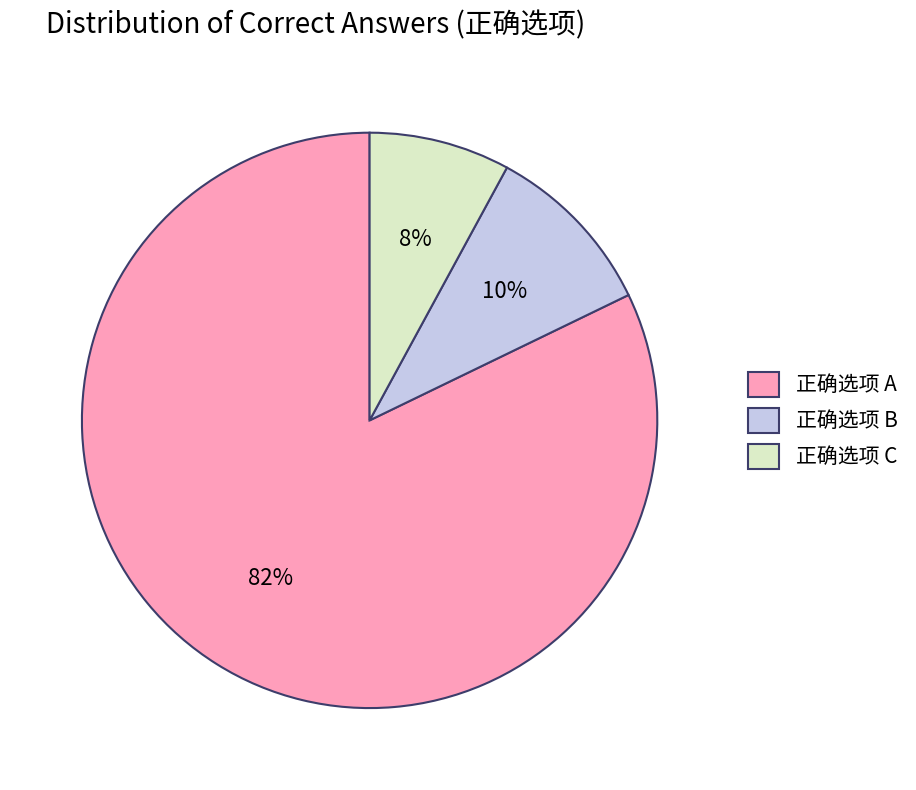

Which has a higher value, 正确选项 C or 正确选项 B?

正确选项 B